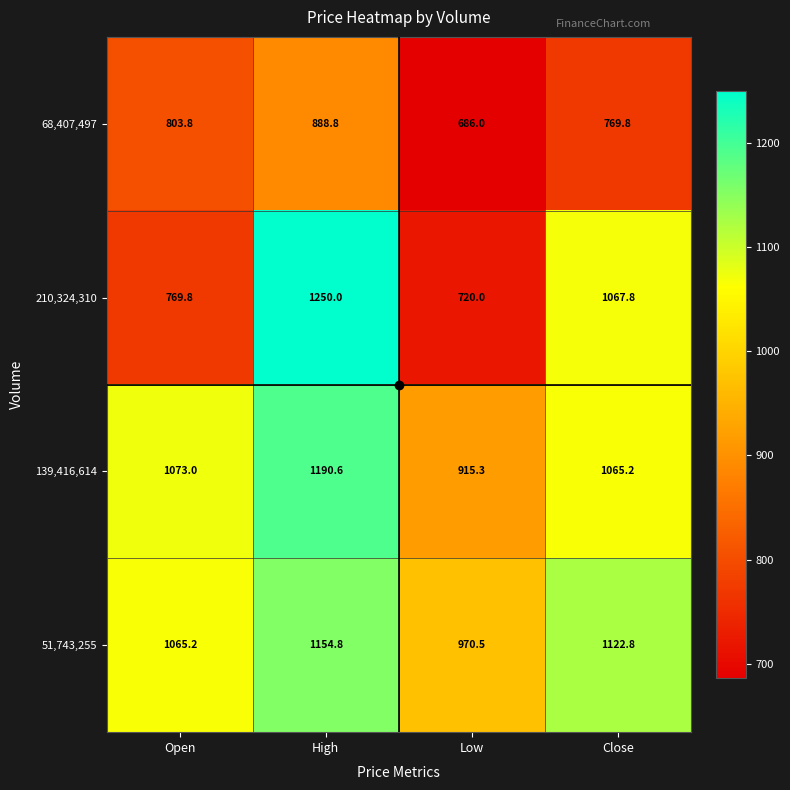

Rank the series at High from highest to lowest value.

210,324,310, 139,416,614, 51,743,255, 68,407,497